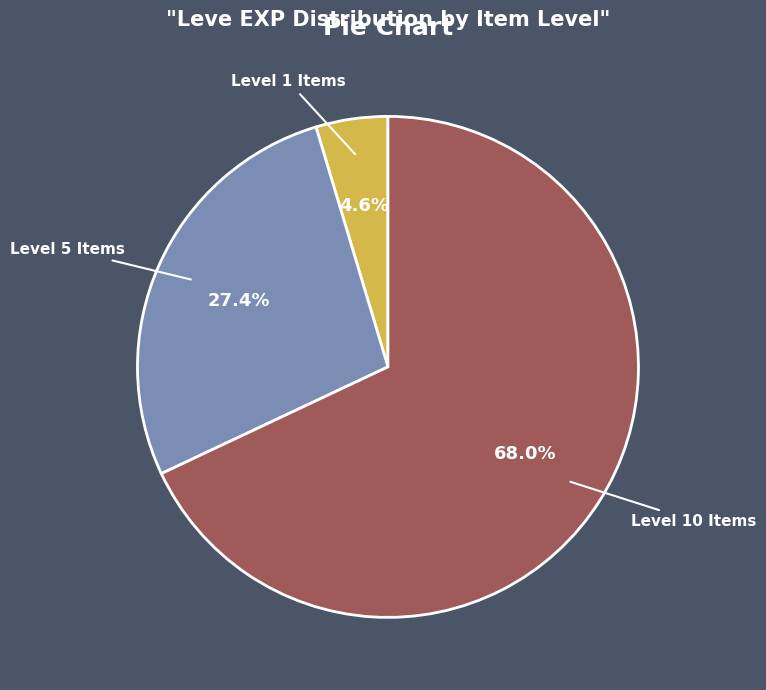

What portion of the pie excludes Level 10 Items?

32.0%